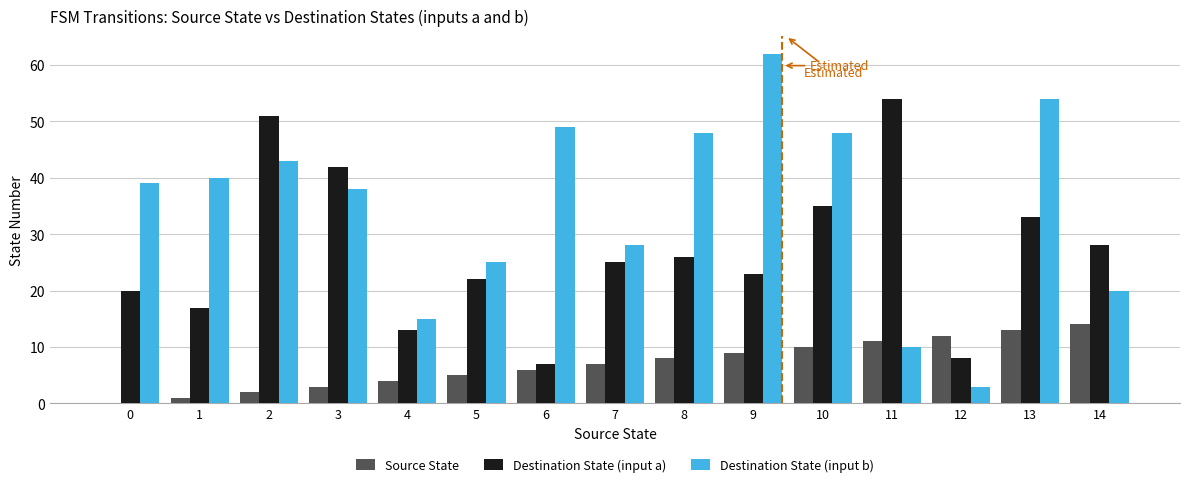

Which category has the highest value across all series?

9